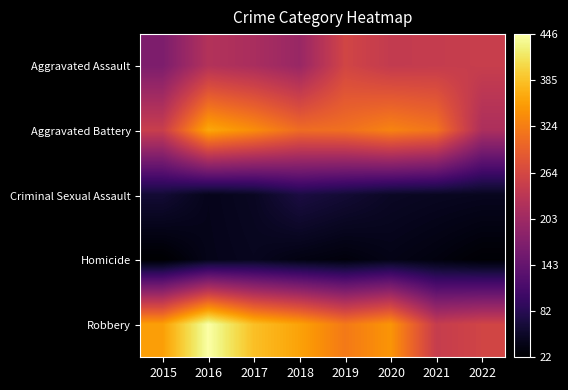

Reading left to right, transcribe all the data shown in this chart.

Aggravated Assault: 2015=168	2016=225	2017=215	2018=197	2019=260	2020=243	2021=245	2022=248
Aggravated Battery: 2015=249	2016=364	2017=340	2018=308	2019=312	2020=331	2021=316	2022=218
Criminal Sexual Assault: 2015=61	2016=42	2017=48	2018=70	2019=61	2020=50	2021=47	2022=45
Homicide: 2015=22	2016=41	2017=45	2018=36	2019=31	2020=39	2021=33	2022=25
Robbery: 2015=356	2016=446	2017=384	2018=359	2019=321	2020=347	2021=246	2022=259